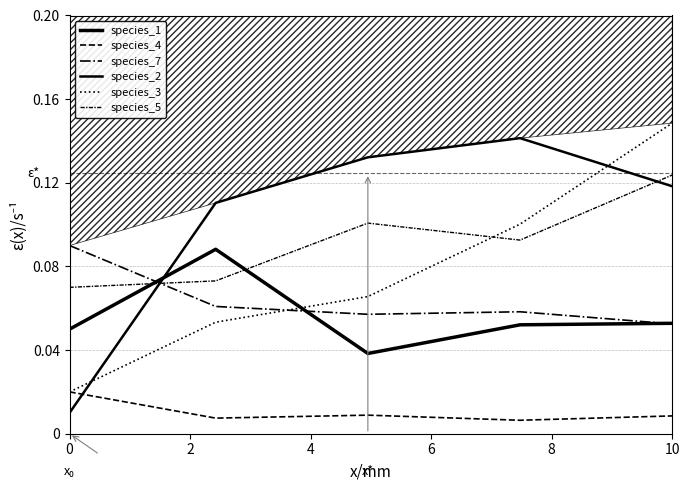

What is the total value across all series at 10?

0.5